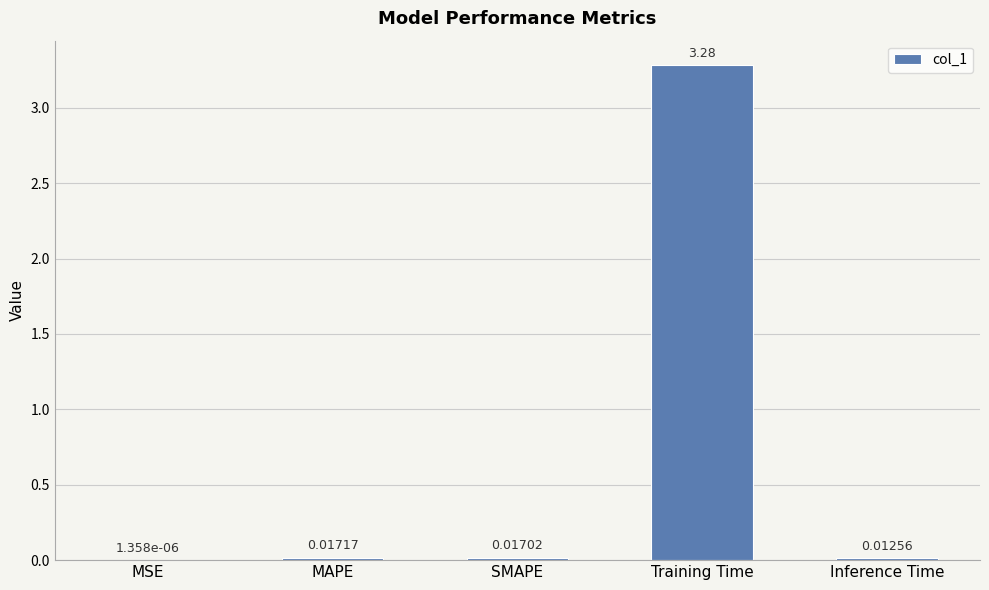

Are the bars horizontal?

No